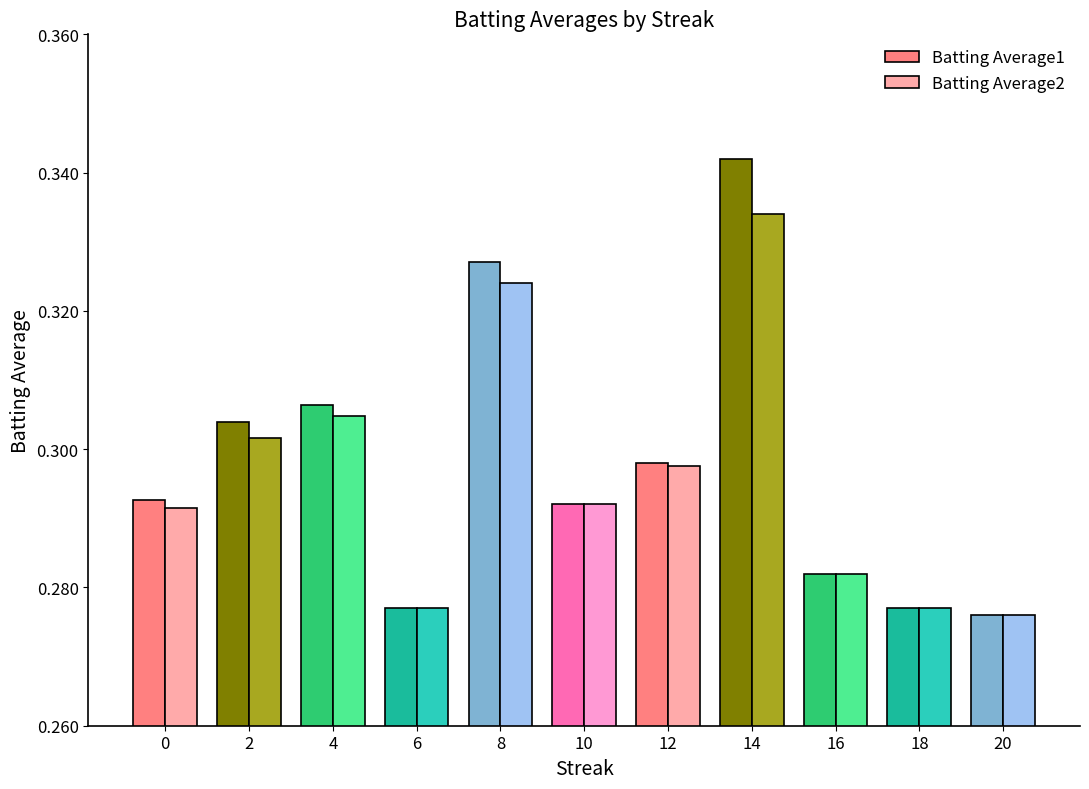

Rank the series by their maximum value, from lowest to highest.

Batting Average2, Batting Average1